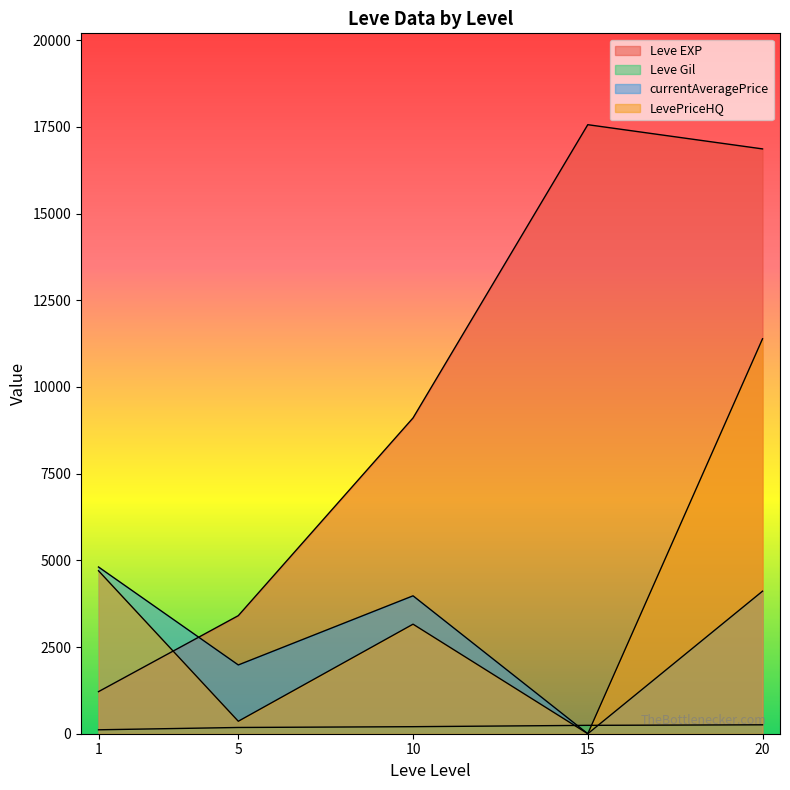

How many series are shown in this chart?

4